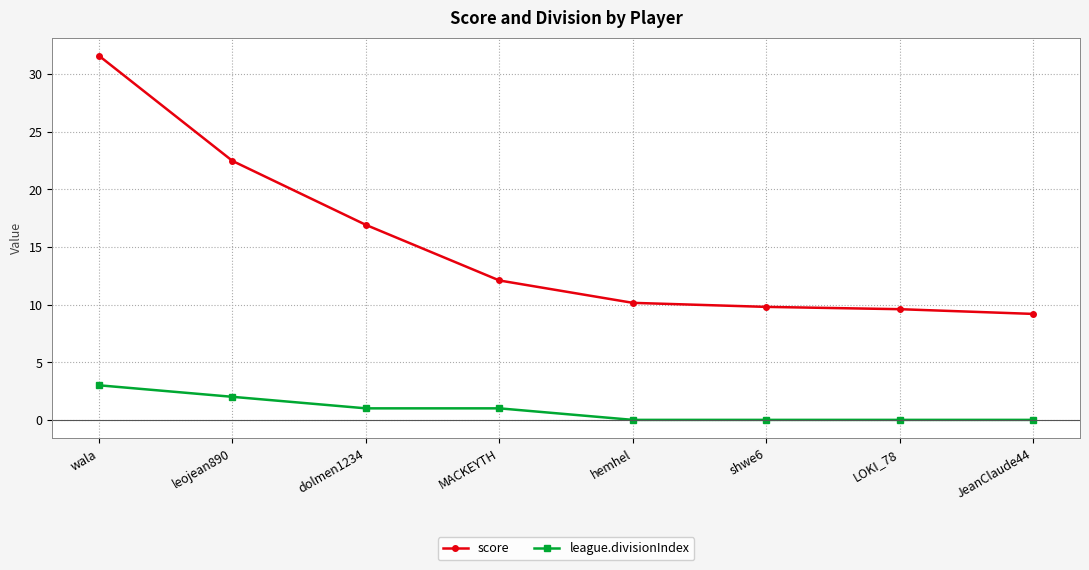

True or false: league.divisionIndex has more than 2 points higher than both neighbors.

False